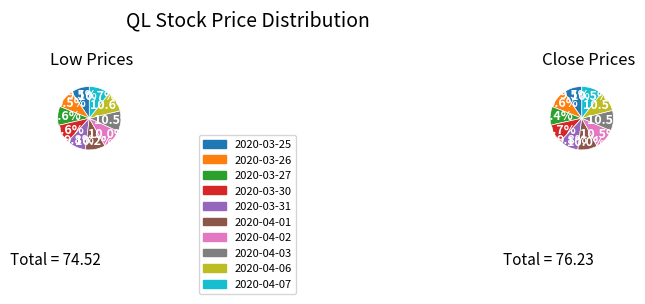

How much of the chart is everything except 2020-04-01?

89.8%